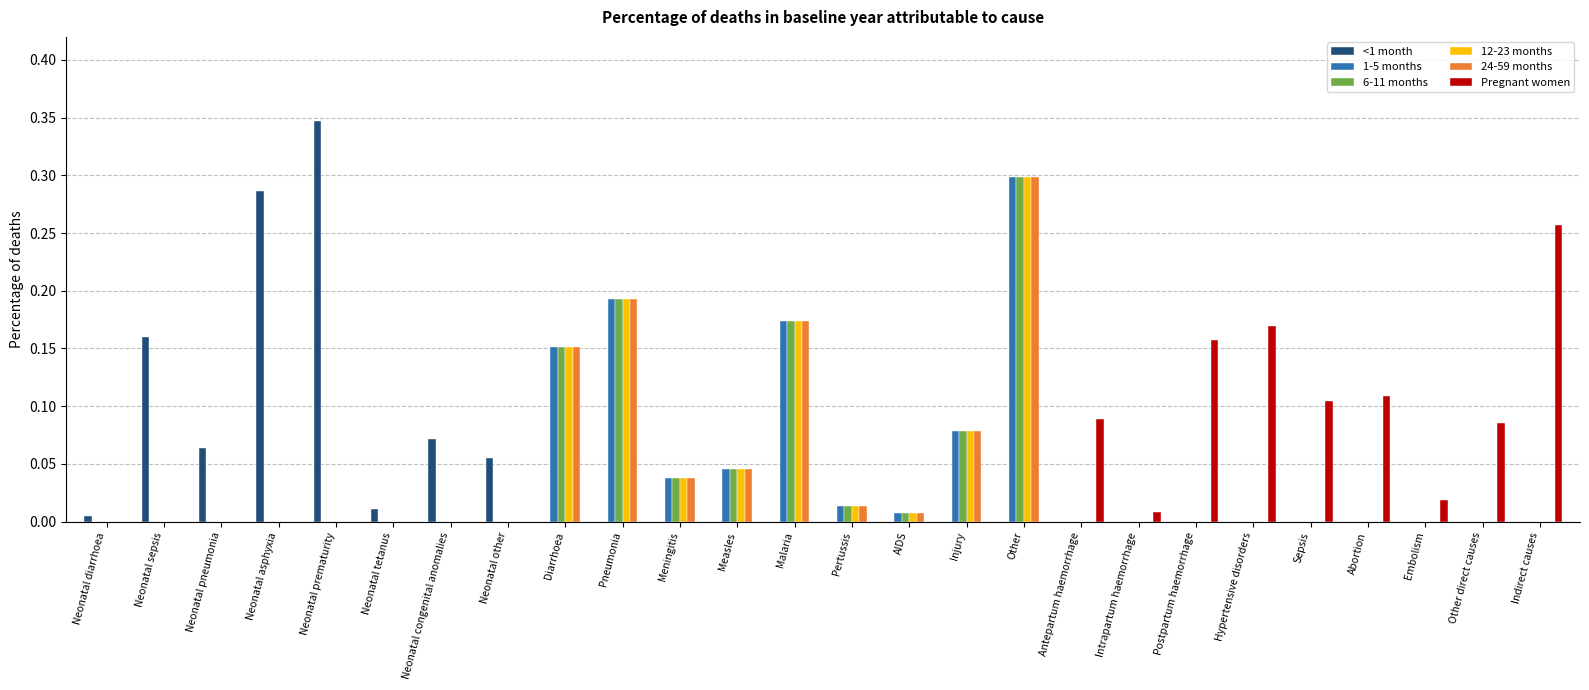

What is the sum of all 1-5 months values?

1.0